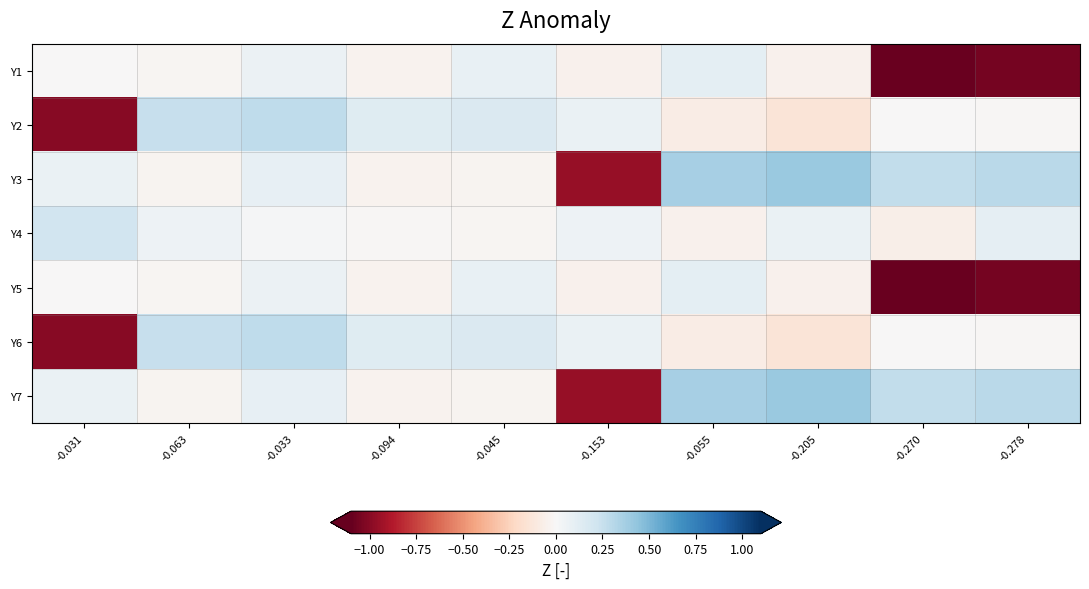

Reading right to left, transcribe all the data shown in this chart.

Y1: -0.278=-1.1	-0.270=-1.1	-0.205=-0.0	-0.055=0.1	-0.153=-0.1	-0.045=0.1	-0.094=-0.0	-0.033=0.1	-0.063=-0.0	-0.031=-0.0
Y2: -0.278=-0.0	-0.270=-0.0	-0.205=-0.1	-0.055=-0.1	-0.153=0.1	-0.045=0.2	-0.094=0.1	-0.033=0.3	-0.063=0.3	-0.031=-1.0
Y3: -0.278=0.3	-0.270=0.3	-0.205=0.4	-0.055=0.4	-0.153=-1.0	-0.045=-0.0	-0.094=-0.0	-0.033=0.1	-0.063=-0.0	-0.031=0.1
Y4: -0.278=0.1	-0.270=-0.1	-0.205=0.1	-0.055=-0.0	-0.153=0.1	-0.045=-0.0	-0.094=-0.0	-0.033=0.0	-0.063=0.1	-0.031=0.2
Y5: -0.278=-1.1	-0.270=-1.1	-0.205=-0.0	-0.055=0.1	-0.153=-0.1	-0.045=0.1	-0.094=-0.0	-0.033=0.1	-0.063=-0.0	-0.031=-0.0
Y6: -0.278=-0.0	-0.270=-0.0	-0.205=-0.1	-0.055=-0.1	-0.153=0.1	-0.045=0.2	-0.094=0.1	-0.033=0.3	-0.063=0.3	-0.031=-1.0
Y7: -0.278=0.3	-0.270=0.3	-0.205=0.4	-0.055=0.4	-0.153=-1.0	-0.045=-0.0	-0.094=-0.0	-0.033=0.1	-0.063=-0.0	-0.031=0.1